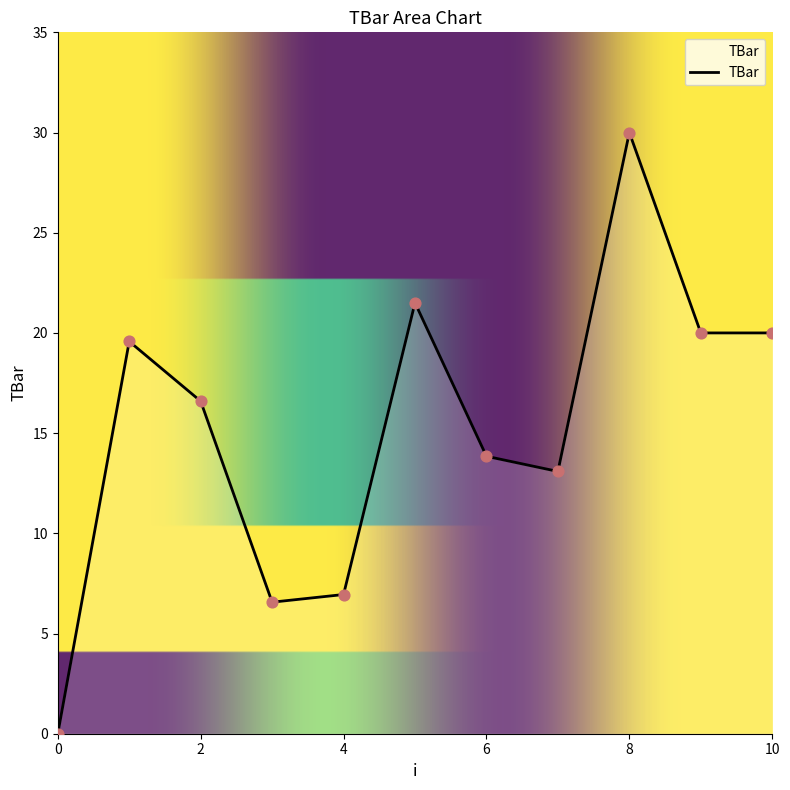

What is the difference between the maximum and minimum values?

30.0